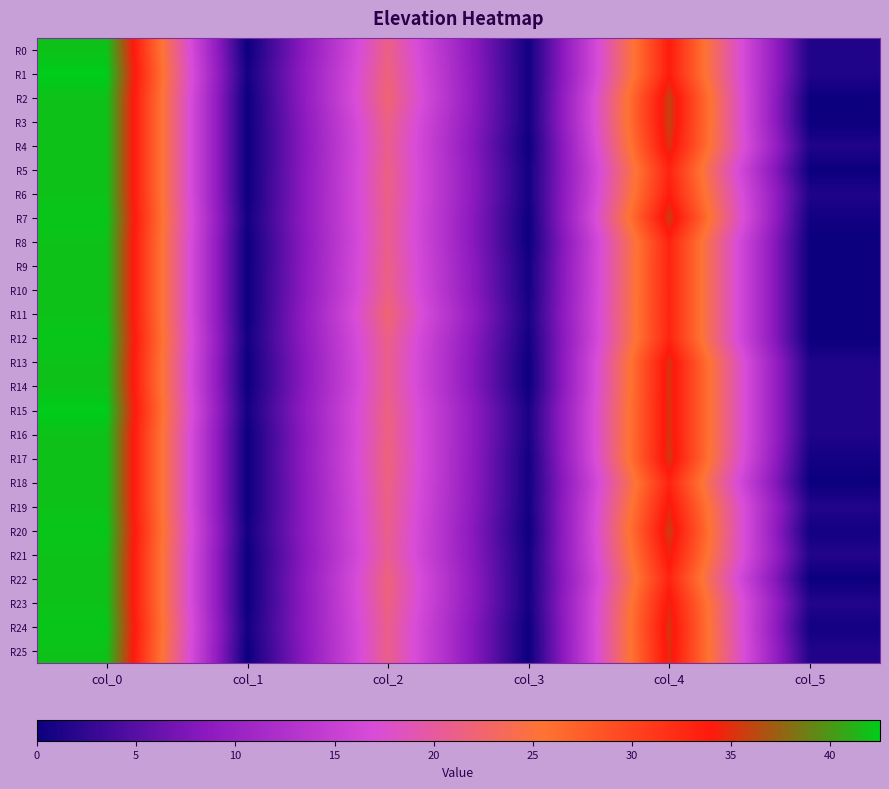

Reading left to right, extract all data points from this chart.

R0: col_0=42.0	col_1=0.0	col_2=21.2	col_3=0.4	col_4=33.8	col_5=1.3
R1: col_0=42.5	col_1=0.5	col_2=21.8	col_3=0.4	col_4=33.8	col_5=1.3
R2: col_0=42.0	col_1=0.0	col_2=22.2	col_3=0.4	col_4=36.0	col_5=0.0
R3: col_0=42.0	col_1=0.0	col_2=21.3	col_3=0.5	col_4=36.0	col_5=0.0
R4: col_0=42.0	col_1=0.0	col_2=21.0	col_3=0.0	col_4=35.2	col_5=1.3
R5: col_0=42.0	col_1=0.0	col_2=21.2	col_3=0.4	col_4=33.0	col_5=0.0
R6: col_0=42.0	col_1=0.0	col_2=21.2	col_3=0.4	col_4=33.8	col_5=1.3
R7: col_0=42.2	col_1=0.4	col_2=21.0	col_3=0.0	col_4=35.8	col_5=0.4
R8: col_0=42.0	col_1=0.0	col_2=21.0	col_3=0.0	col_4=33.0	col_5=0.0
R9: col_0=42.0	col_1=0.0	col_2=21.2	col_3=0.4	col_4=33.0	col_5=0.0
R10: col_0=42.0	col_1=0.0	col_2=21.3	col_3=0.5	col_4=33.0	col_5=0.0
R11: col_0=42.0	col_1=0.0	col_2=22.2	col_3=0.8	col_4=33.0	col_5=0.0
R12: col_0=42.2	col_1=0.4	col_2=21.2	col_3=0.4	col_4=33.0	col_5=0.0
R13: col_0=42.0	col_1=0.0	col_2=21.0	col_3=0.0	col_4=35.2	col_5=1.3
R14: col_0=42.0	col_1=0.0	col_2=21.0	col_3=0.0	col_4=35.2	col_5=1.3
R15: col_0=42.5	col_1=0.5	col_2=21.5	col_3=0.9	col_4=35.2	col_5=1.3
R16: col_0=42.0	col_1=0.0	col_2=21.5	col_3=0.9	col_4=35.2	col_5=1.3
R17: col_0=42.0	col_1=0.0	col_2=21.8	col_3=0.4	col_4=35.5	col_5=0.5
R18: col_0=42.0	col_1=0.0	col_2=21.5	col_3=0.5	col_4=33.0	col_5=0.0
R19: col_0=42.0	col_1=0.0	col_2=21.2	col_3=0.4	col_4=34.5	col_5=1.5
R20: col_0=42.2	col_1=0.4	col_2=21.0	col_3=0.0	col_4=35.8	col_5=0.4
R21: col_0=42.0	col_1=0.0	col_2=20.8	col_3=0.4	col_4=34.5	col_5=1.5
R22: col_0=42.0	col_1=0.0	col_2=21.8	col_3=0.4	col_4=33.0	col_5=0.0
R23: col_0=42.0	col_1=0.0	col_2=21.5	col_3=0.5	col_4=34.5	col_5=1.5
R24: col_0=42.2	col_1=0.4	col_2=21.0	col_3=0.0	col_4=35.3	col_5=0.5
R25: col_0=42.0	col_1=0.0	col_2=21.0	col_3=0.0	col_4=35.0	col_5=1.4